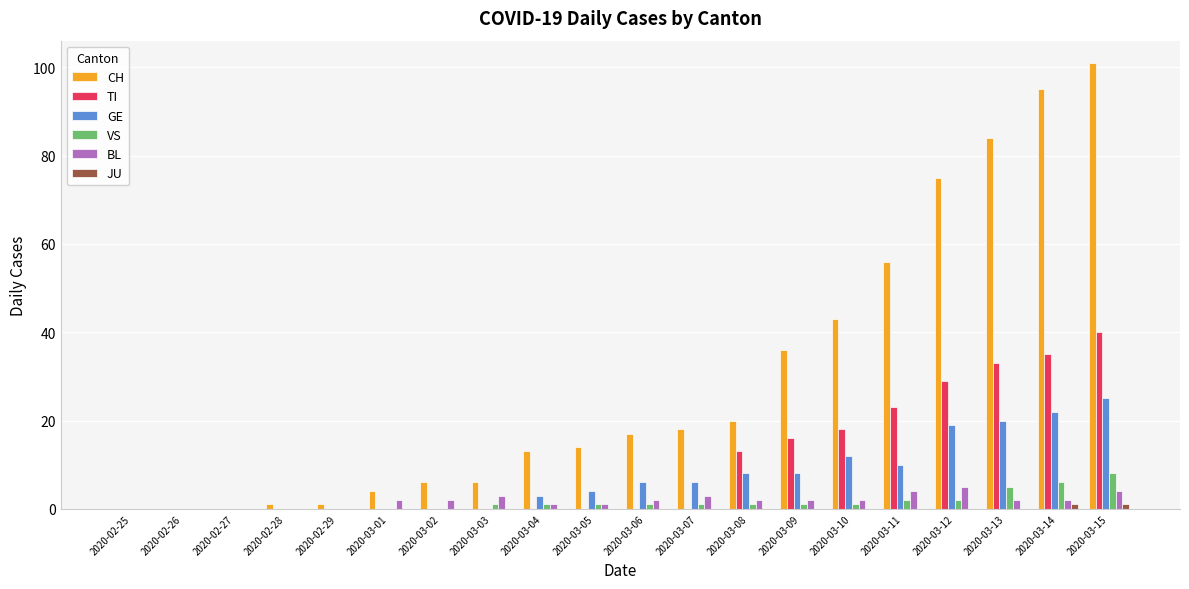

Is the value of BL at 2020-02-26 greater than the value of TI at 2020-03-10?

No